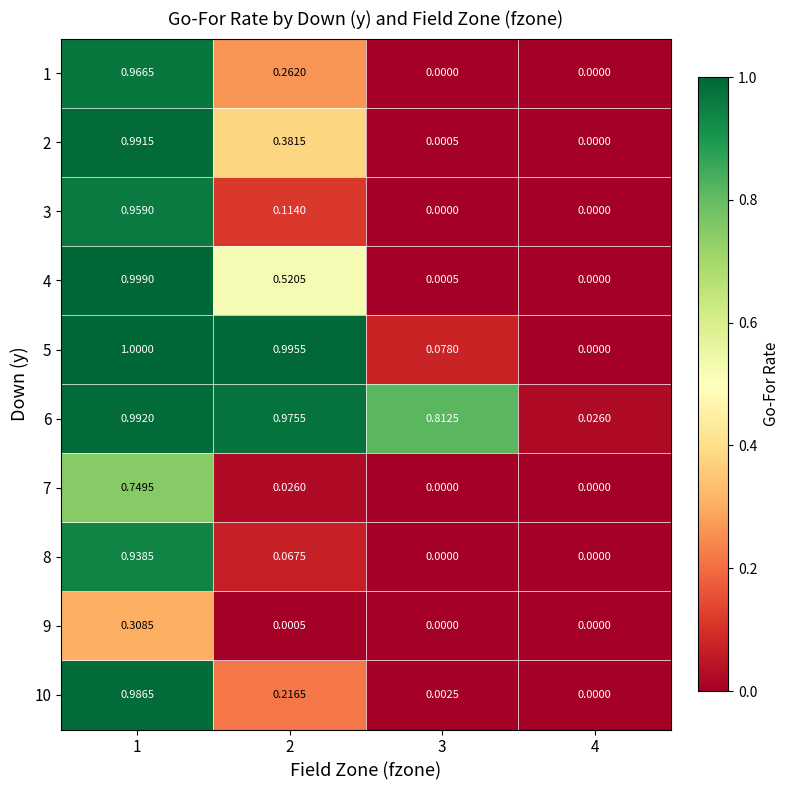

Is the value of 4 at 2 greater than the value of 9 at 2?

Yes